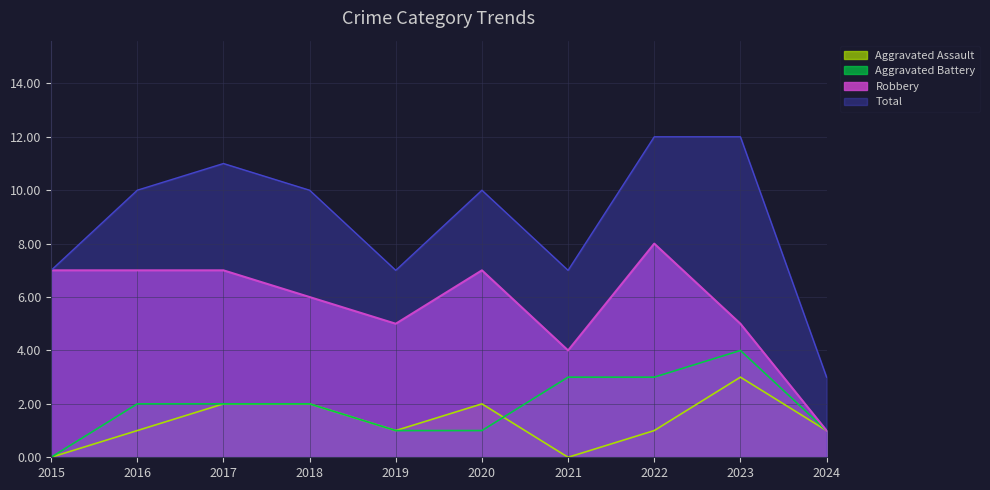

Which series ends up on top after the final intersection of Aggravated Assault and Aggravated Battery?

Aggravated Battery